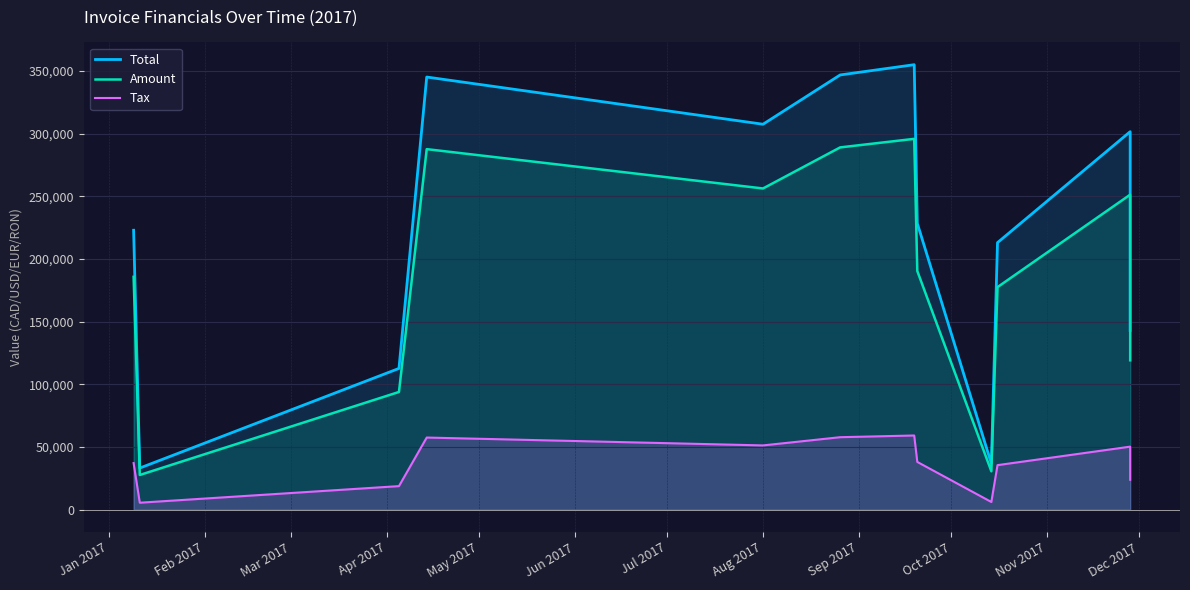

Which series changed the most between Mar 2017 and Nov 2017?

Total